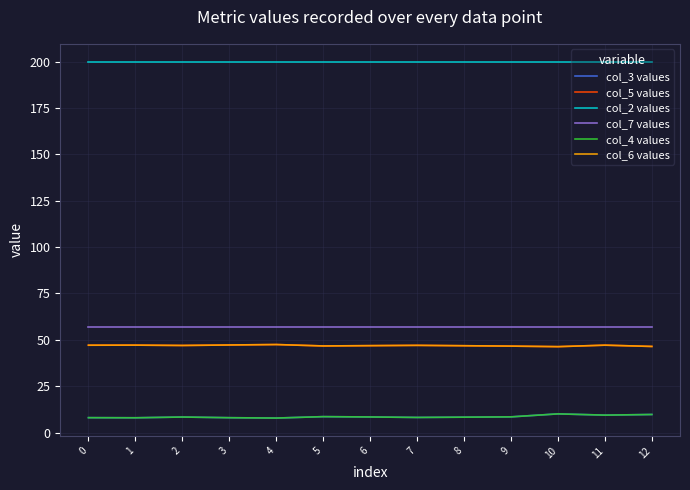

True or false: col_7 values and col_4 values intersect in this chart.

False